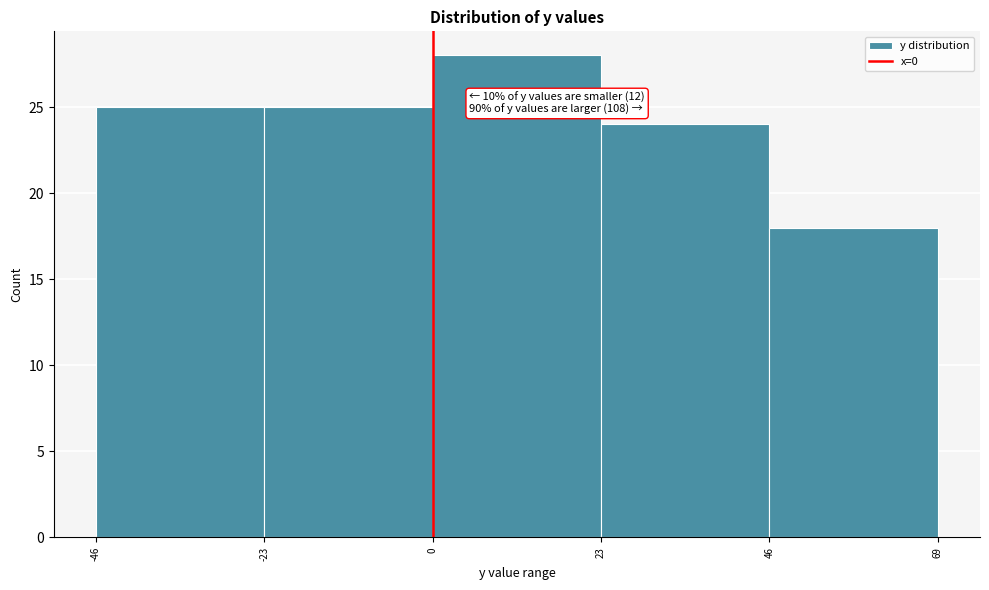

Over which range of the x-axis is the bar tallest?

0 to 23